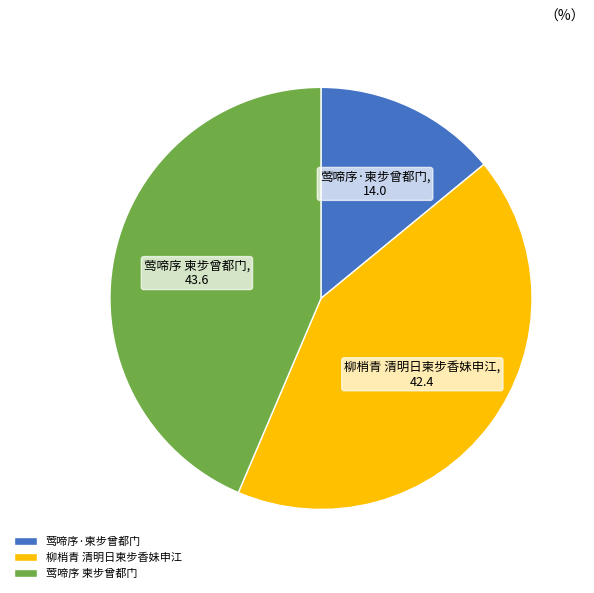

Which has a higher value, 莺啼序 柬步曾都门 or 柳梢青 清明日柬步香妹申江?

莺啼序 柬步曾都门